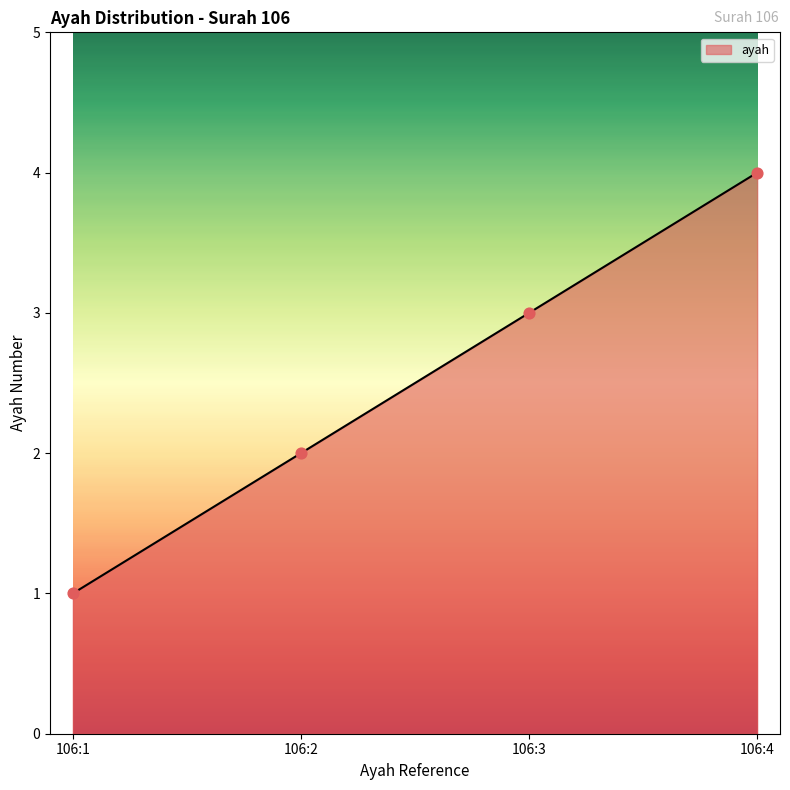

Which has a higher value, 106:2 or 106:3?

106:3